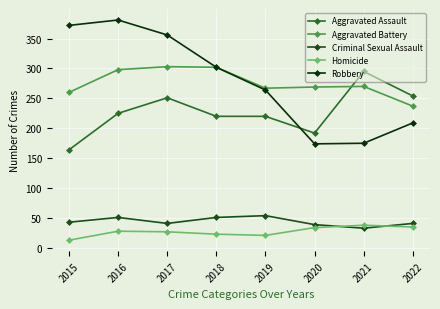

In Robbery, how many points are higher than both neighbors (excluding endpoints)?

1